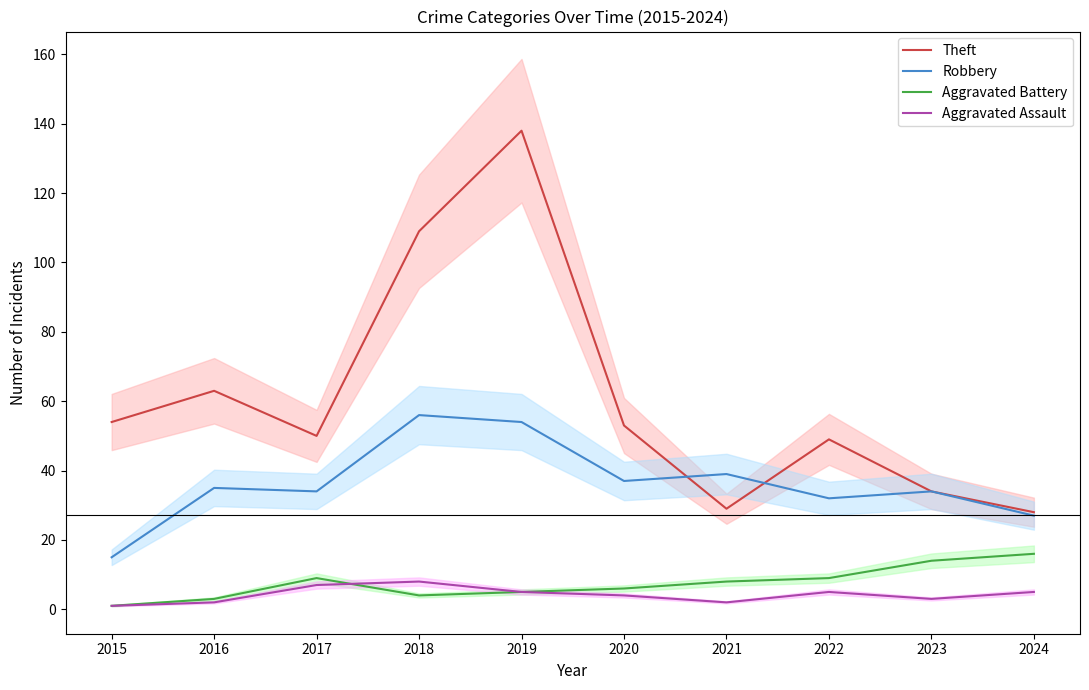

Is this an area chart (filled region under the line)?

No